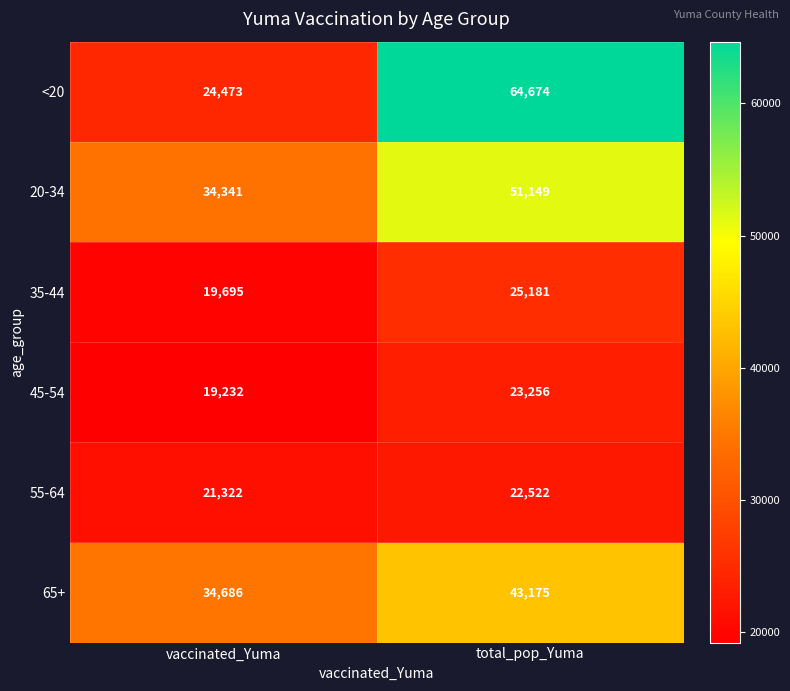

Between vaccinated_Yuma and total_pop_Yuma, which series saw the biggest shift?

<20